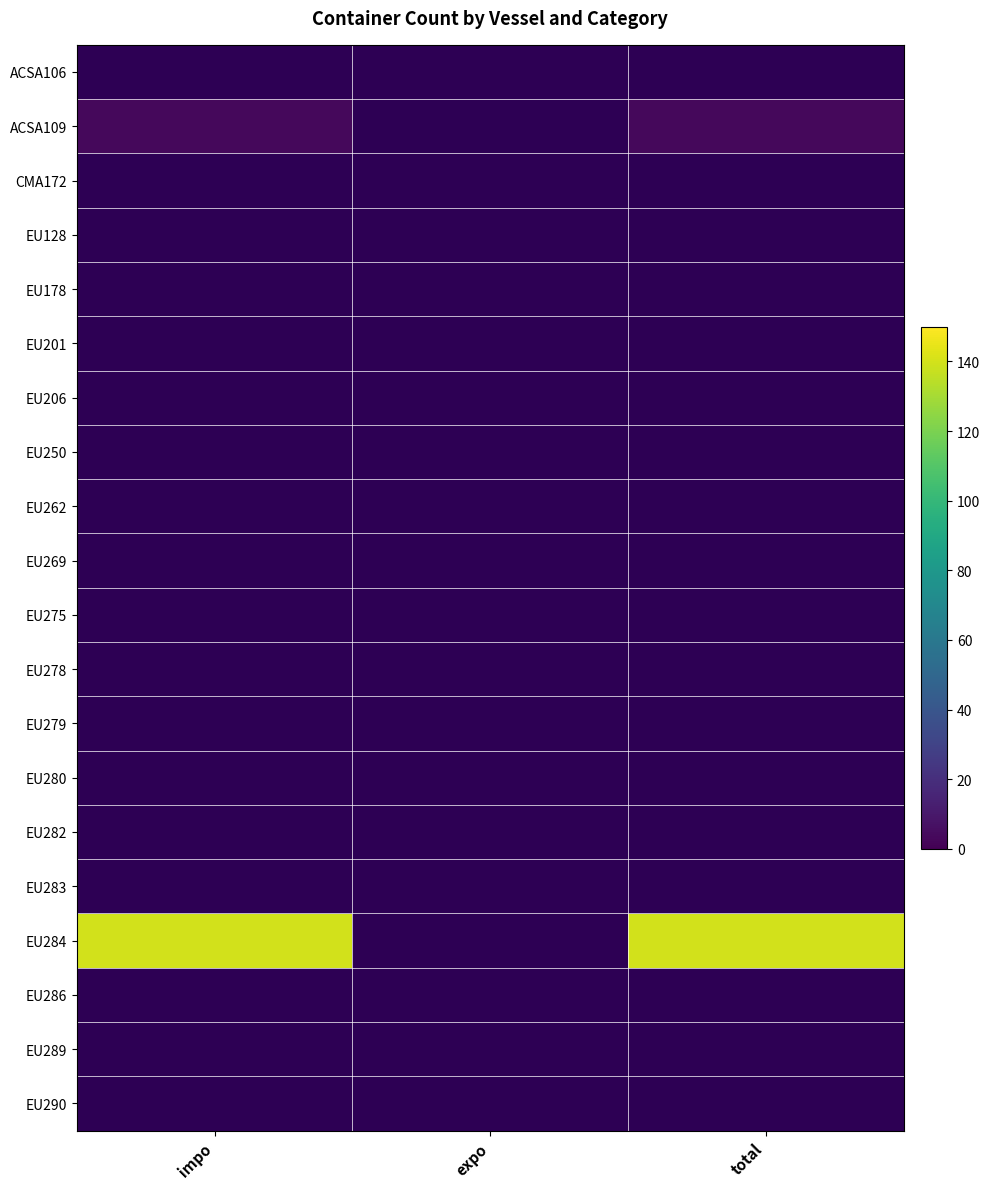

Rank the series by their maximum value, from lowest to highest.

ACSA106, ACSA109, CMA172, EU128, EU178, EU201, EU206, EU250, EU262, EU269, EU275, EU278, EU279, EU280, EU282, EU283, EU284, EU286, EU289, EU290